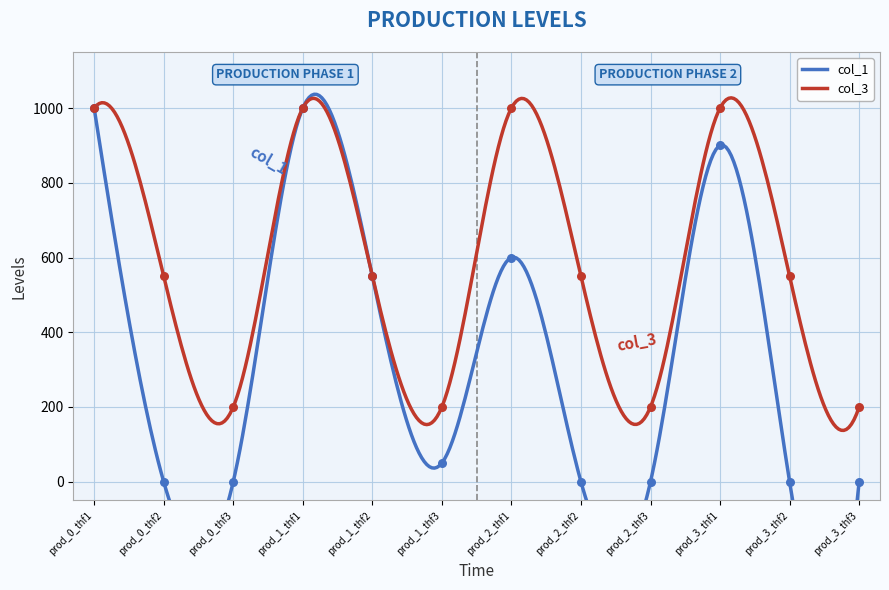

Which series reaches the maximum Y coordinate?

col_1